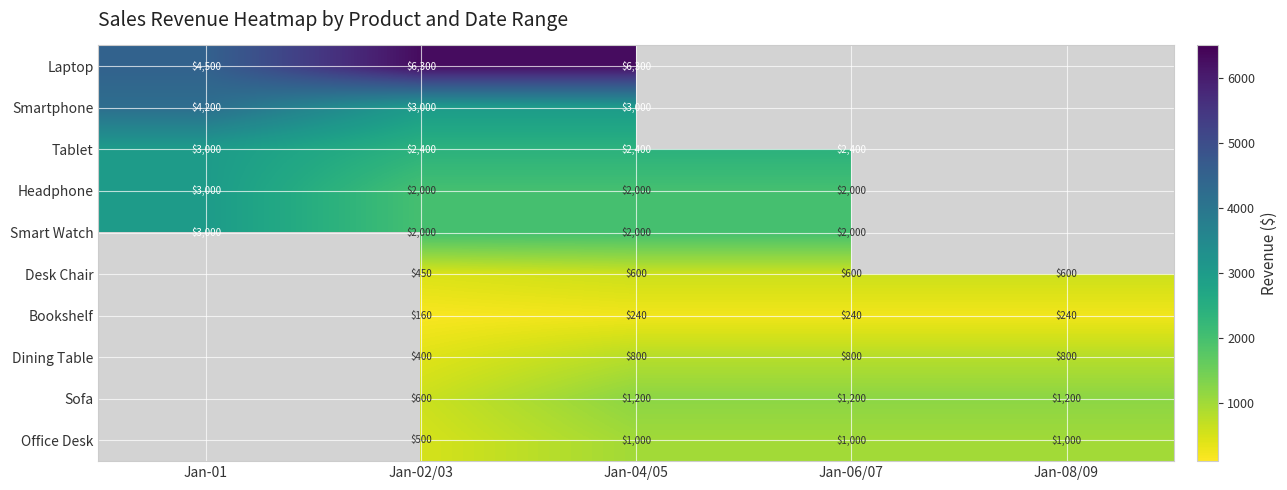

Which label corresponds to the smallest value in the chart?

Jan-02/03